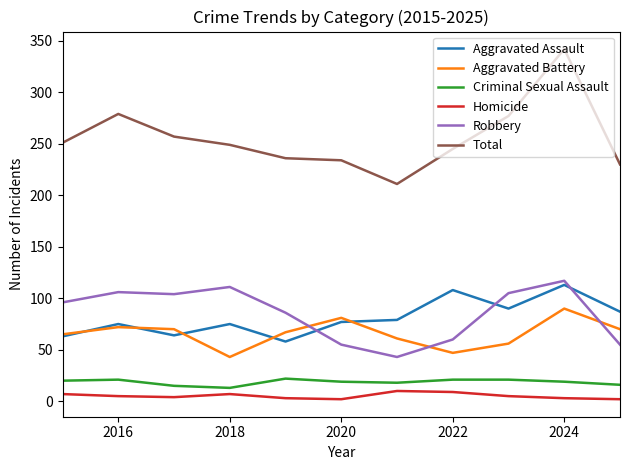

What is the difference between the maximum and minimum values in the Aggravated Battery series?

47